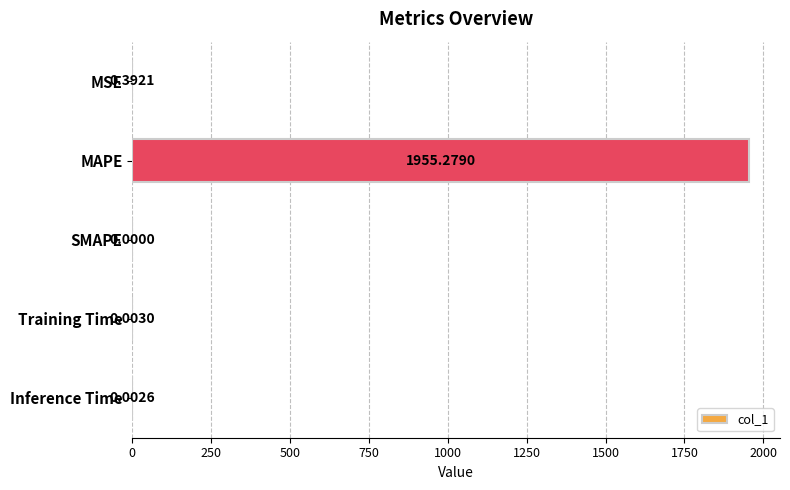

At which label is the value closest to 977?

MSE